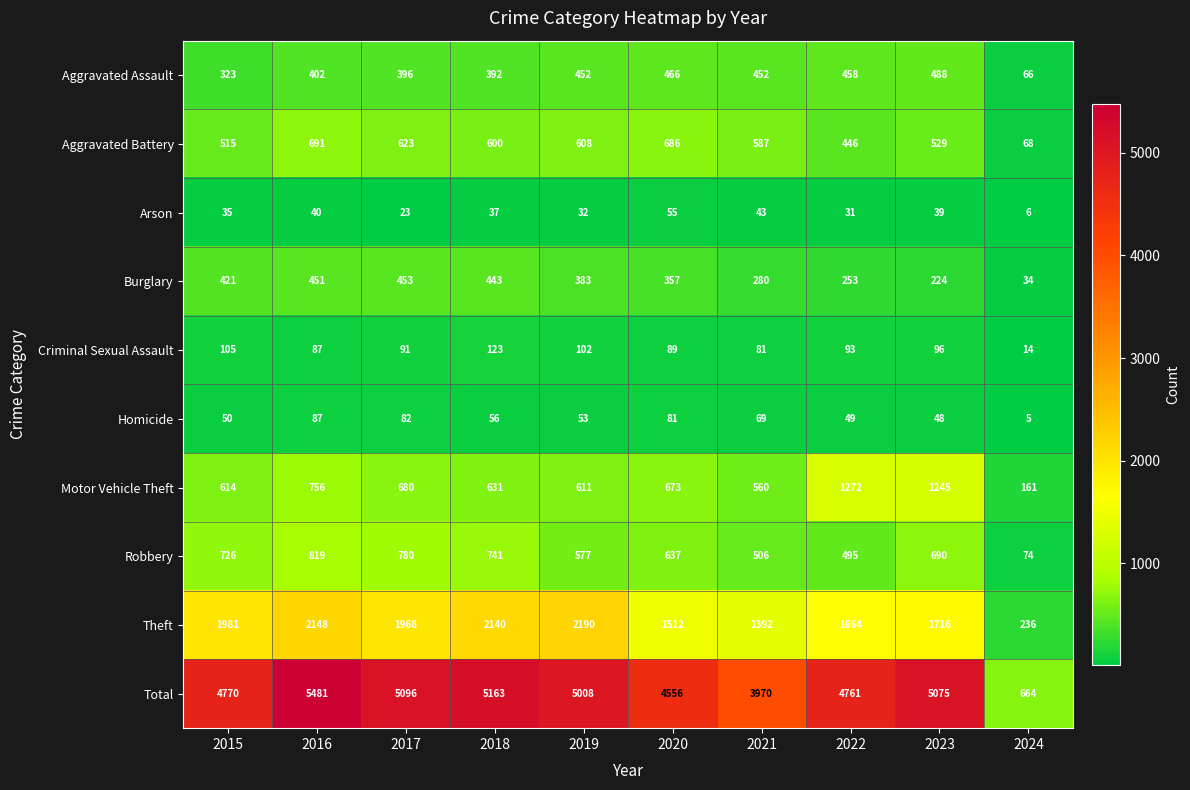

Which label corresponds to the largest value in the chart?

2016